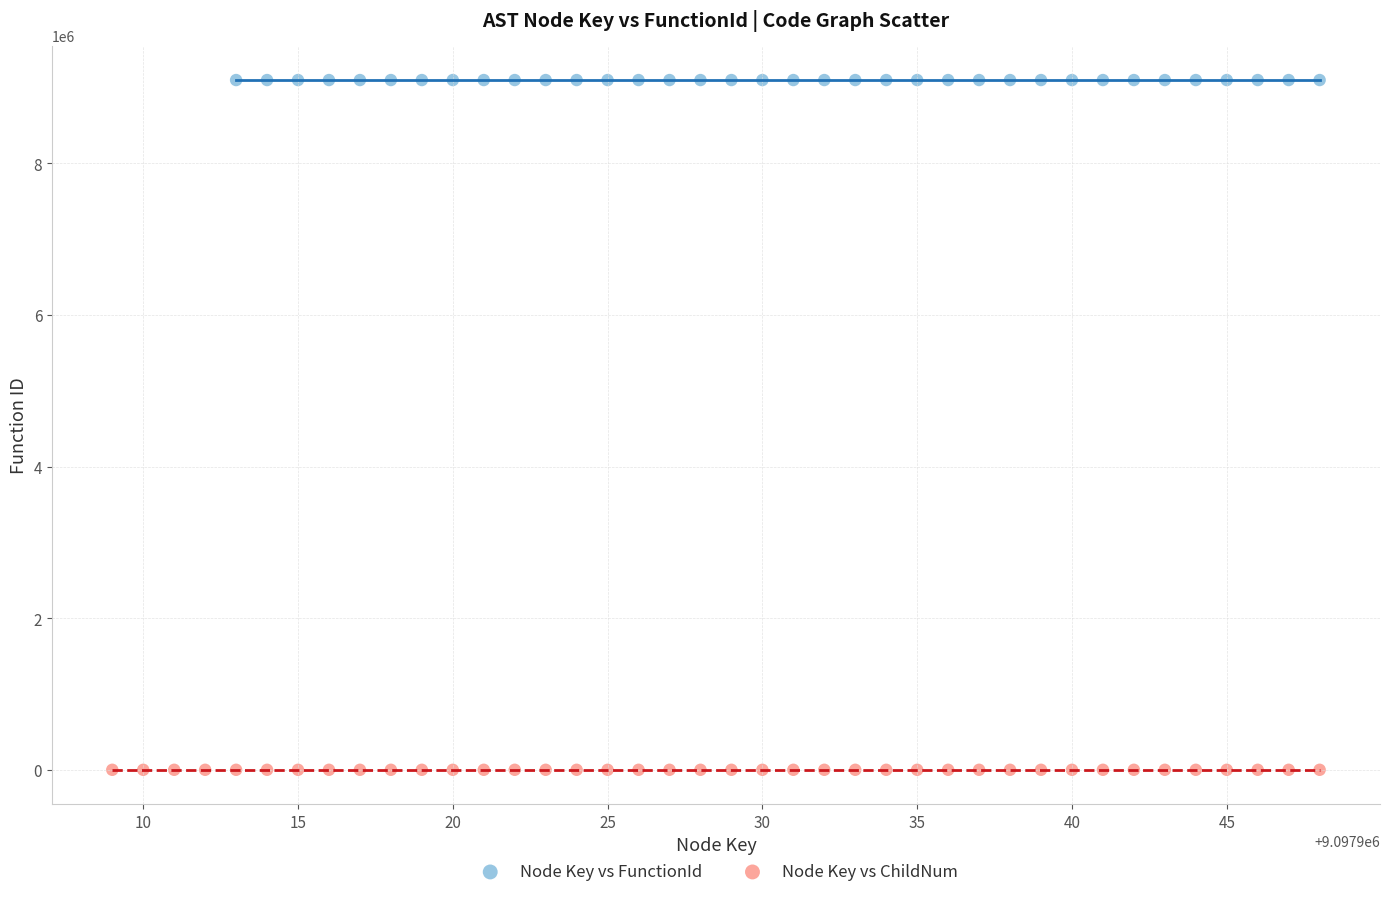

What are all the series names shown in the legend?

Node Key vs FunctionId, Node Key vs ChildNum